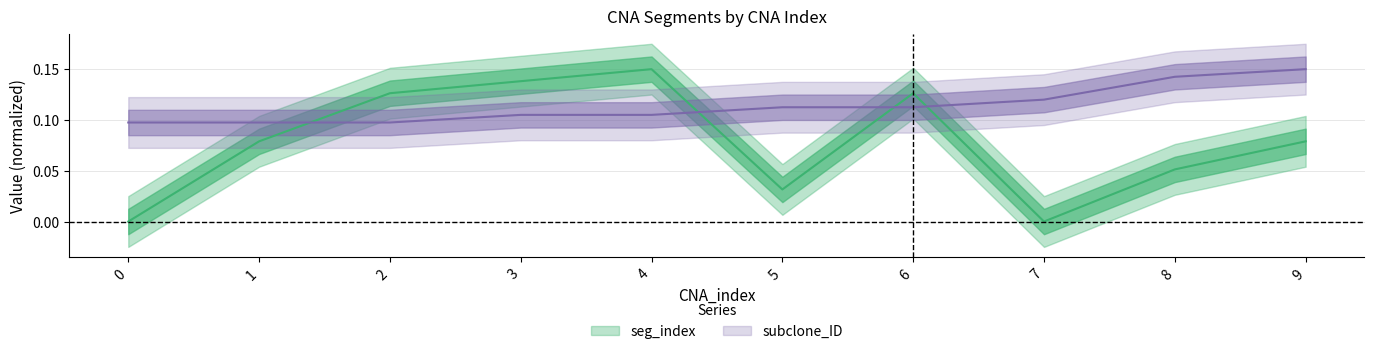

What is the sum of all subclone_ID values?

1.1